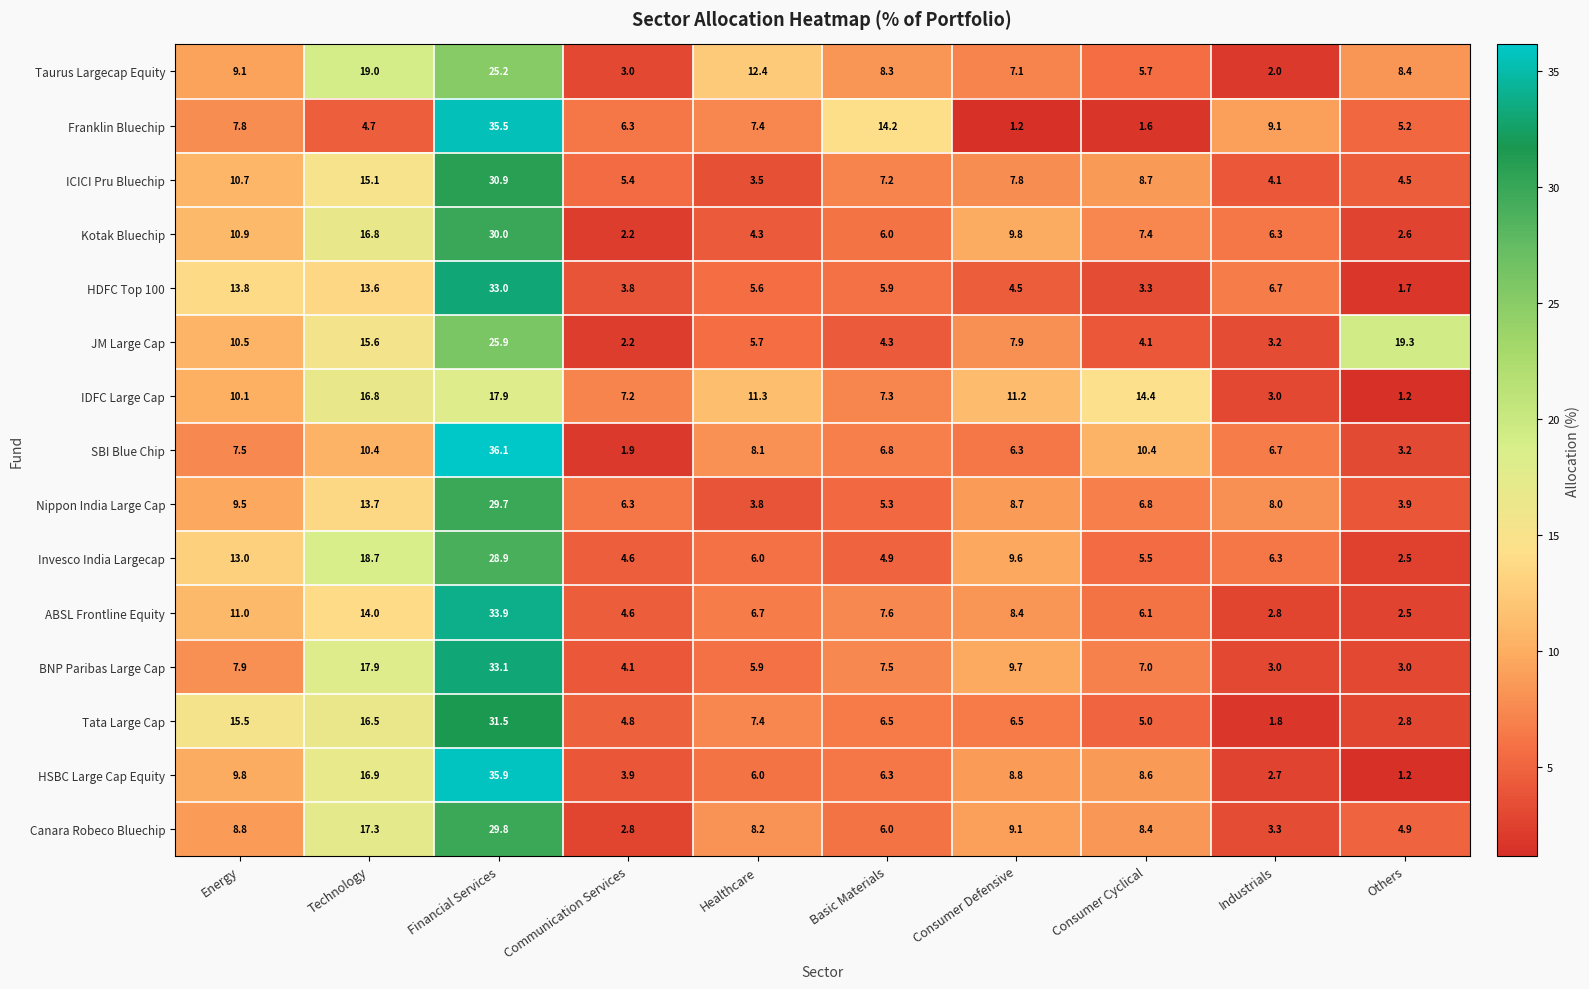

How many data points does each series have?

10